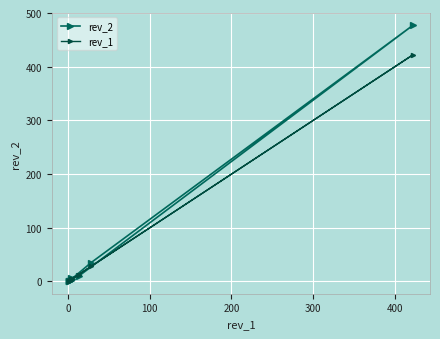

What is the difference between the second highest and second lowest values in the rev_1 series?

27